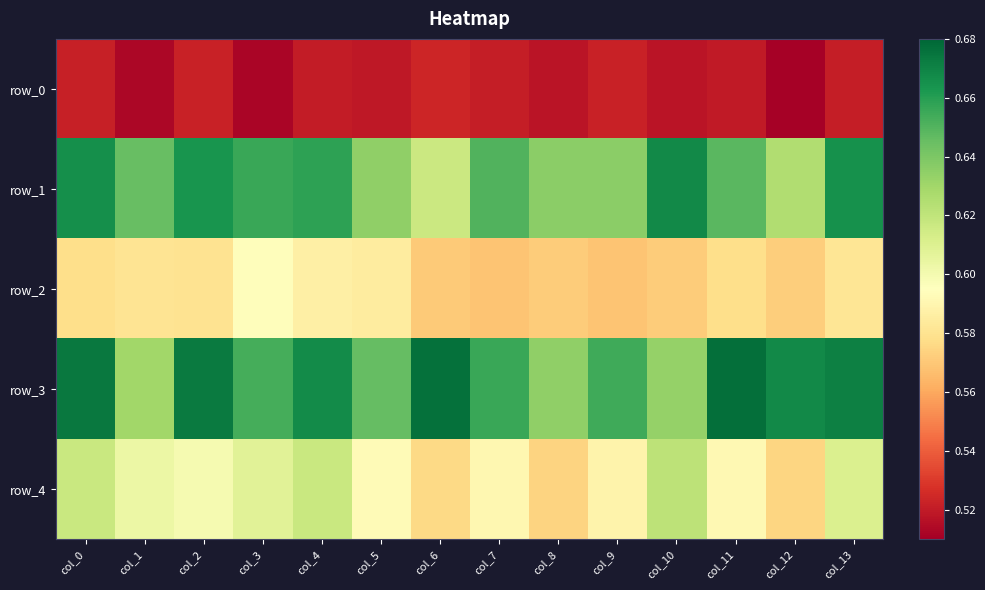

Reading left to right, transcribe all the data shown in this chart.

row_0: col_0=0.5	col_1=0.5	col_2=0.5	col_3=0.5	col_4=0.5	col_5=0.5	col_6=0.5	col_7=0.5	col_8=0.5	col_9=0.5	col_10=0.5	col_11=0.5	col_12=0.5	col_13=0.5
row_1: col_0=0.7	col_1=0.6	col_2=0.7	col_3=0.7	col_4=0.7	col_5=0.6	col_6=0.6	col_7=0.7	col_8=0.6	col_9=0.6	col_10=0.7	col_11=0.6	col_12=0.6	col_13=0.7
row_2: col_0=0.6	col_1=0.6	col_2=0.6	col_3=0.6	col_4=0.6	col_5=0.6	col_6=0.6	col_7=0.6	col_8=0.6	col_9=0.6	col_10=0.6	col_11=0.6	col_12=0.6	col_13=0.6
row_3: col_0=0.7	col_1=0.6	col_2=0.7	col_3=0.7	col_4=0.7	col_5=0.6	col_6=0.7	col_7=0.7	col_8=0.6	col_9=0.7	col_10=0.6	col_11=0.7	col_12=0.7	col_13=0.7
row_4: col_0=0.6	col_1=0.6	col_2=0.6	col_3=0.6	col_4=0.6	col_5=0.6	col_6=0.6	col_7=0.6	col_8=0.6	col_9=0.6	col_10=0.6	col_11=0.6	col_12=0.6	col_13=0.6